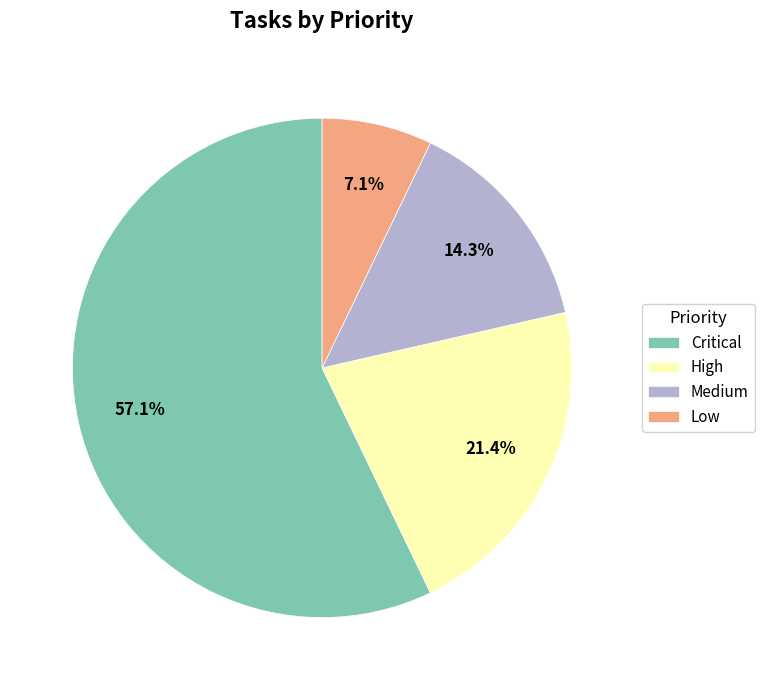

Which slice is the smallest?

Low